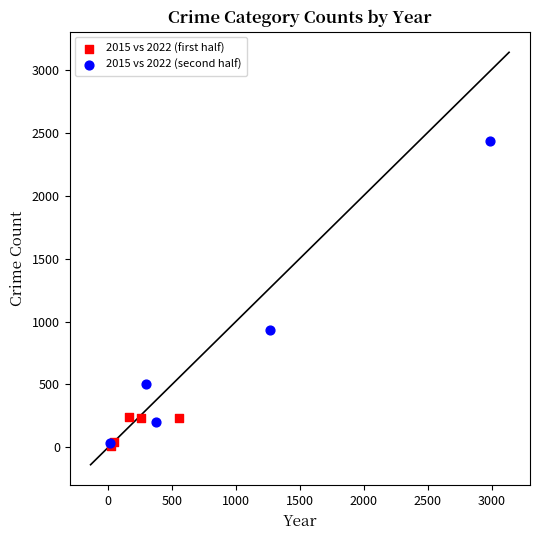

Which series contains the highest Y value?

2015 vs 2022 (second half)